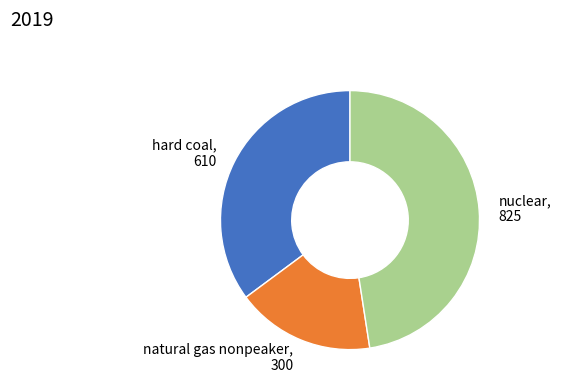

Combined, do nuclear, 825 and hard coal, 610 account for over 50%?

Yes